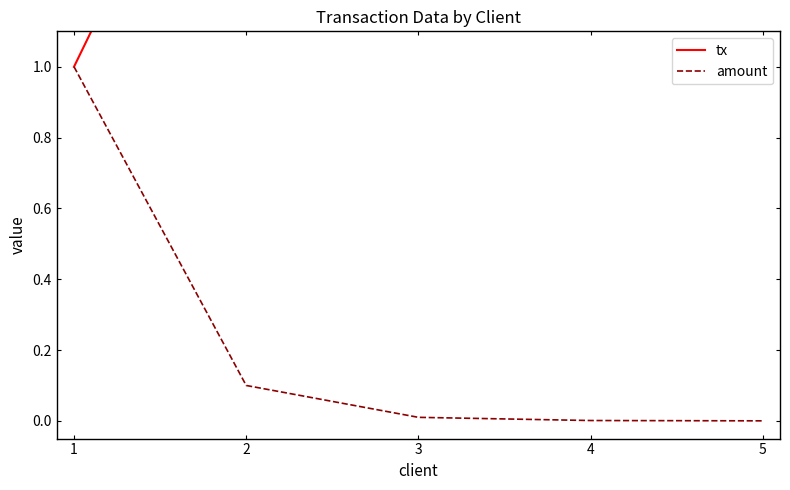

Rank the series at 4 from lowest to highest value.

amount, tx